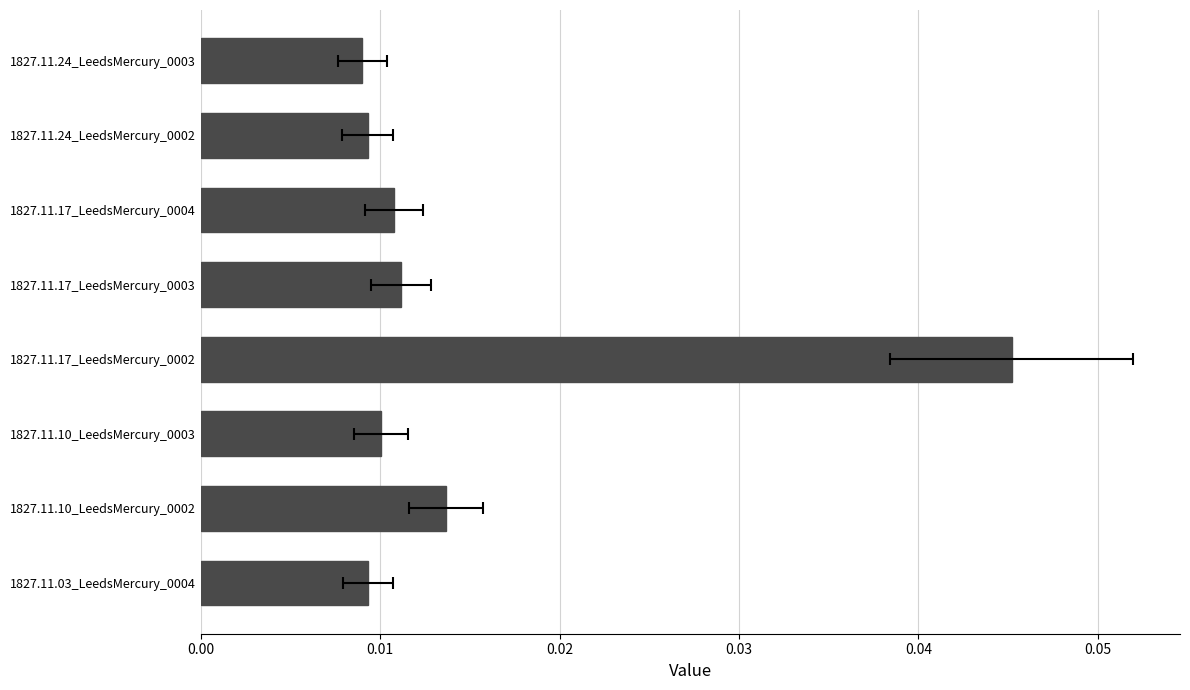

Does the chart contain any negative values?

No